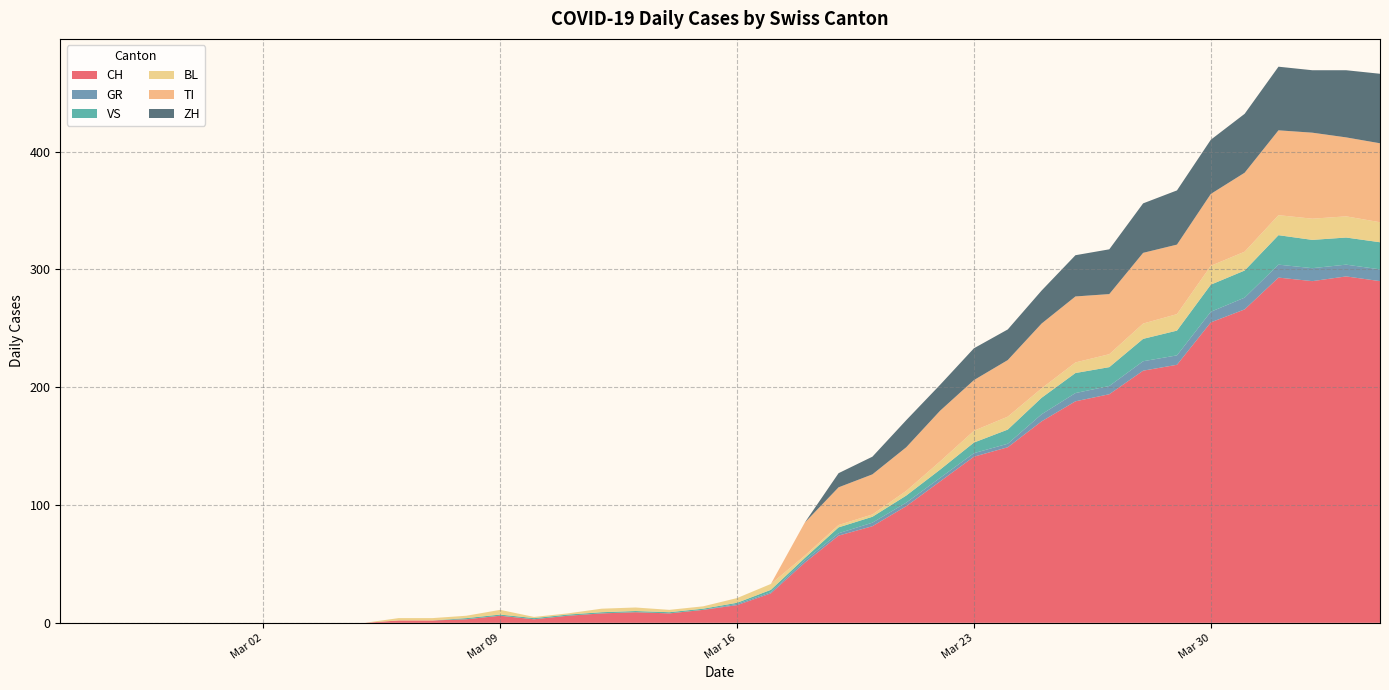

Reading left to right, what are all the values shown in this chart?

CH: 2020-02-25=0	2020-02-26=0	2020-02-27=0	2020-02-28=0	2020-02-29=0	2020-03-01=0	2020-03-02=0	2020-03-03=0	2020-03-04=0	2020-03-05=0	2020-03-06=2	2020-03-07=2	2020-03-08=3	2020-03-09=6	2020-03-10=3	2020-03-11=6	2020-03-12=8	2020-03-13=9	2020-03-14=8	2020-03-15=11	2020-03-16=15	2020-03-17=25	2020-03-18=51	2020-03-19=74	2020-03-20=82	2020-03-21=99	2020-03-22=120	2020-03-23=141	2020-03-24=149	2020-03-25=171	2020-03-26=188	2020-03-27=194	2020-03-28=214	2020-03-29=219	2020-03-30=255	2020-03-31=266	2020-04-01=293	2020-04-02=290	2020-04-03=294	2020-04-04=290
GR: 2020-02-25=0	2020-02-26=0	2020-02-27=0	2020-02-28=0	2020-02-29=0	2020-03-01=0	2020-03-02=0	2020-03-03=0	2020-03-04=0	2020-03-05=0	2020-03-06=0	2020-03-07=0	2020-03-08=0	2020-03-09=0	2020-03-10=0	2020-03-11=0	2020-03-12=0	2020-03-13=0	2020-03-14=0	2020-03-15=0	2020-03-16=1	2020-03-17=1	2020-03-18=2	2020-03-19=2	2020-03-20=3	2020-03-21=3	2020-03-22=3	2020-03-23=3	2020-03-24=3	2020-03-25=6	2020-03-26=7	2020-03-27=7	2020-03-28=8	2020-03-29=8	2020-03-30=9	2020-03-31=10	2020-04-01=11	2020-04-02=11	2020-04-03=10	2020-04-04=10
VS: 2020-02-25=0	2020-02-26=0	2020-02-27=0	2020-02-28=0	2020-02-29=0	2020-03-01=0	2020-03-02=0	2020-03-03=0	2020-03-04=0	2020-03-05=0	2020-03-06=0	2020-03-07=0	2020-03-08=1	2020-03-09=1	2020-03-10=1	2020-03-11=1	2020-03-12=1	2020-03-13=1	2020-03-14=1	2020-03-15=1	2020-03-16=1	2020-03-17=2	2020-03-18=2	2020-03-19=5	2020-03-20=5	2020-03-21=6	2020-03-22=7	2020-03-23=9	2020-03-24=12	2020-03-25=14	2020-03-26=17	2020-03-27=16	2020-03-28=19	2020-03-29=21	2020-03-30=23	2020-03-31=23	2020-04-01=25	2020-04-02=24	2020-04-03=23	2020-04-04=23
BL: 2020-02-25=0	2020-02-26=0	2020-02-27=0	2020-02-28=0	2020-02-29=0	2020-03-01=0	2020-03-02=0	2020-03-03=0	2020-03-04=0	2020-03-05=0	2020-03-06=2	2020-03-07=2	2020-03-08=2	2020-03-09=4	2020-03-10=1	2020-03-11=1	2020-03-12=3	2020-03-13=3	2020-03-14=2	2020-03-15=2	2020-03-16=4	2020-03-17=5	2020-03-18=2	2020-03-19=2	2020-03-20=2	2020-03-21=4	2020-03-22=7	2020-03-23=10	2020-03-24=11	2020-03-25=8	2020-03-26=9	2020-03-27=11	2020-03-28=13	2020-03-29=14	2020-03-30=16	2020-03-31=16	2020-04-01=17	2020-04-02=18	2020-04-03=18	2020-04-04=17
TI: 2020-02-25=0	2020-02-26=0	2020-02-27=0	2020-02-28=0	2020-02-29=0	2020-03-01=0	2020-03-02=0	2020-03-03=0	2020-03-04=0	2020-03-05=0	2020-03-06=0	2020-03-07=0	2020-03-08=0	2020-03-09=0	2020-03-10=0	2020-03-11=0	2020-03-12=0	2020-03-13=0	2020-03-14=0	2020-03-15=0	2020-03-16=0	2020-03-17=0	2020-03-18=28	2020-03-19=32	2020-03-20=34	2020-03-21=37	2020-03-22=43	2020-03-23=43	2020-03-24=48	2020-03-25=55	2020-03-26=56	2020-03-27=51	2020-03-28=60	2020-03-29=59	2020-03-30=61	2020-03-31=67	2020-04-01=72	2020-04-02=73	2020-04-03=67	2020-04-04=67
ZH: 2020-02-25=0	2020-02-26=0	2020-02-27=0	2020-02-28=0	2020-02-29=0	2020-03-01=0	2020-03-02=0	2020-03-03=0	2020-03-04=0	2020-03-05=0	2020-03-06=0	2020-03-07=0	2020-03-08=0	2020-03-09=0	2020-03-10=0	2020-03-11=0	2020-03-12=0	2020-03-13=0	2020-03-14=0	2020-03-15=0	2020-03-16=0	2020-03-17=0	2020-03-18=0	2020-03-19=12	2020-03-20=15	2020-03-21=23	2020-03-22=22	2020-03-23=27	2020-03-24=26	2020-03-25=28	2020-03-26=35	2020-03-27=38	2020-03-28=42	2020-03-29=46	2020-03-30=46	2020-03-31=50	2020-04-01=54	2020-04-02=53	2020-04-03=57	2020-04-04=59